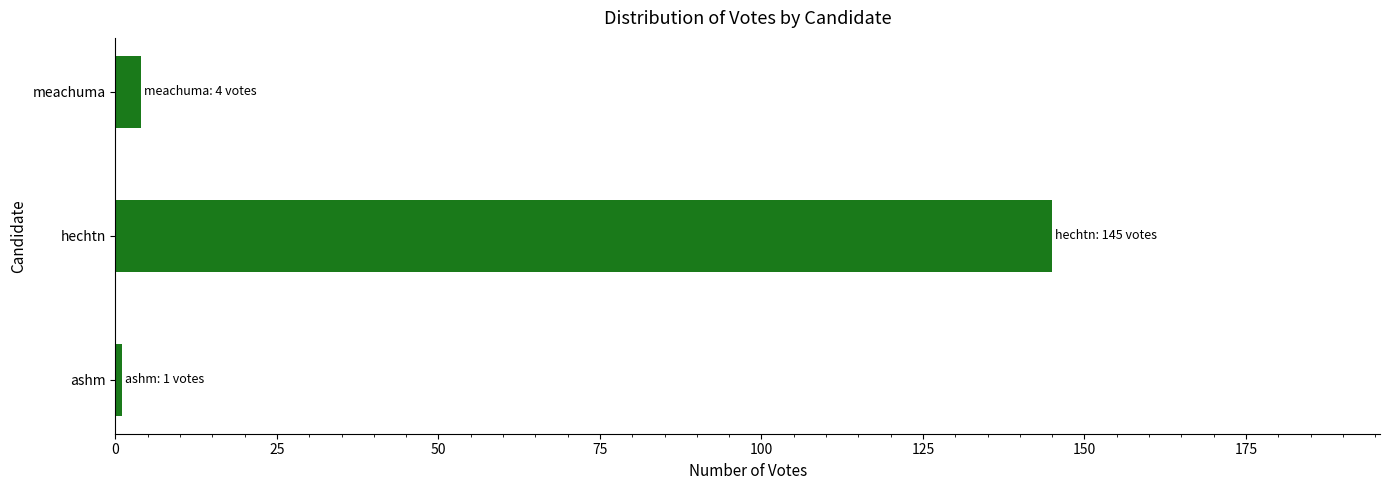

How many data points does each series have?

3